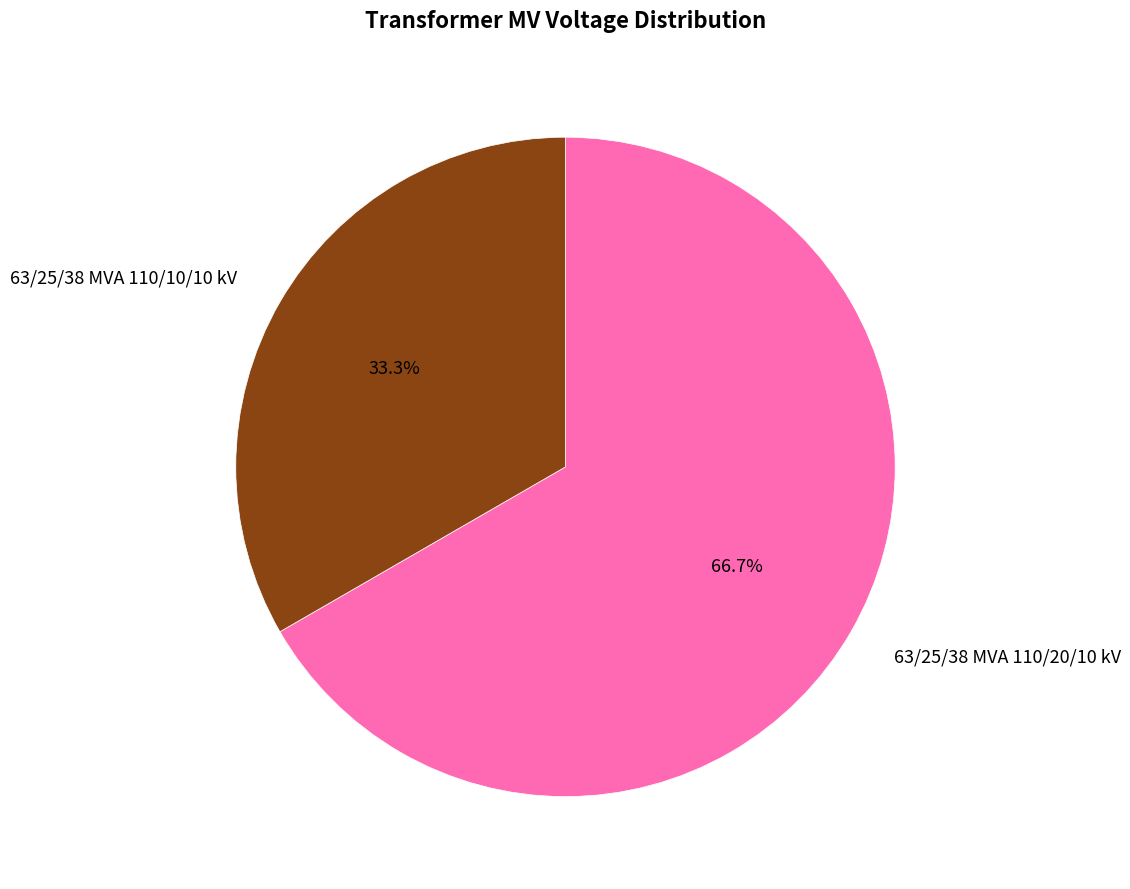

True or false: 63/25/38 MVA 110/10/10 kV accounts for 33% of the total.

True